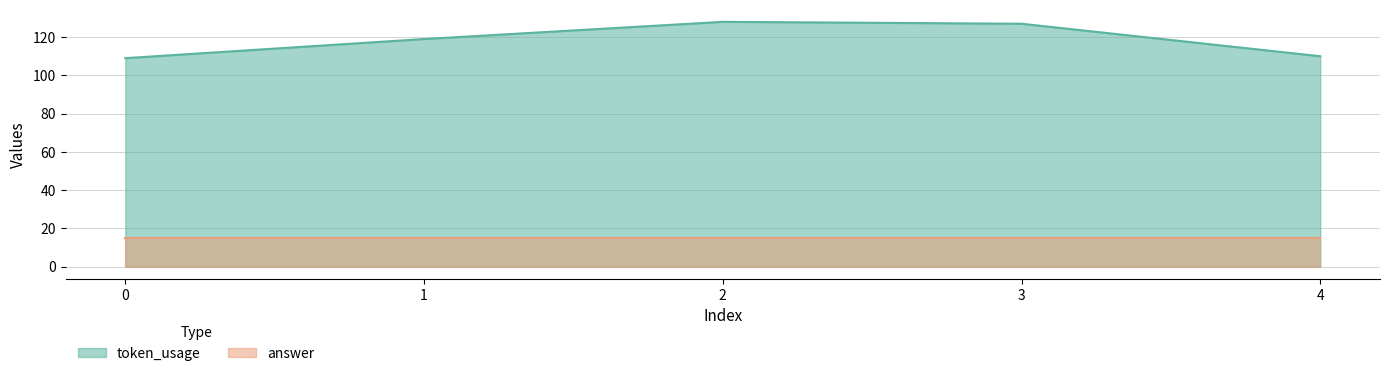

The chart shows a value of 181 at 1. True or false?

False